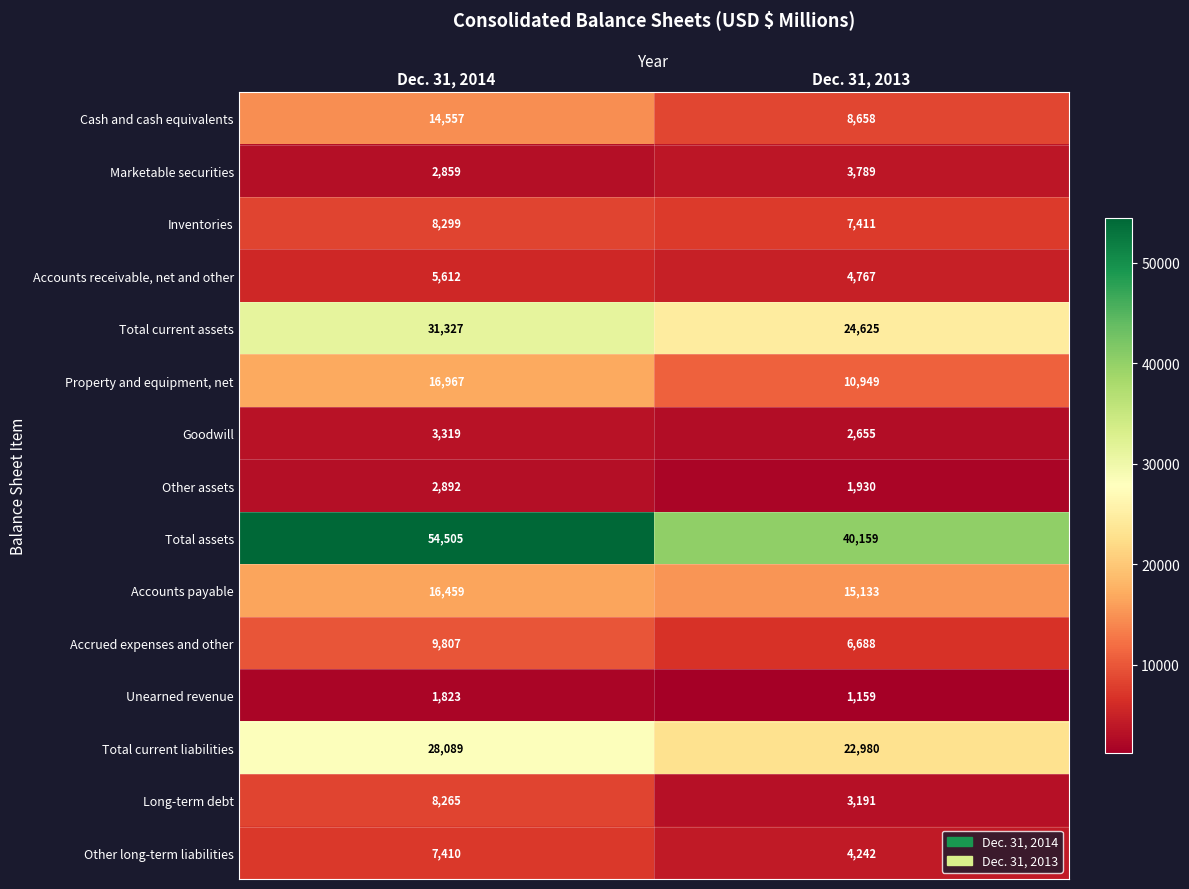

Rank the series at Dec. 31, 2014 from highest to lowest value.

Total assets, Total current assets, Total current liabilities, Property and equipment, net, Accounts payable, Cash and cash equivalents, Accrued expenses and other, Inventories, Long-term debt, Other long-term liabilities, Accounts receivable, net and other, Goodwill, Other assets, Marketable securities, Unearned revenue